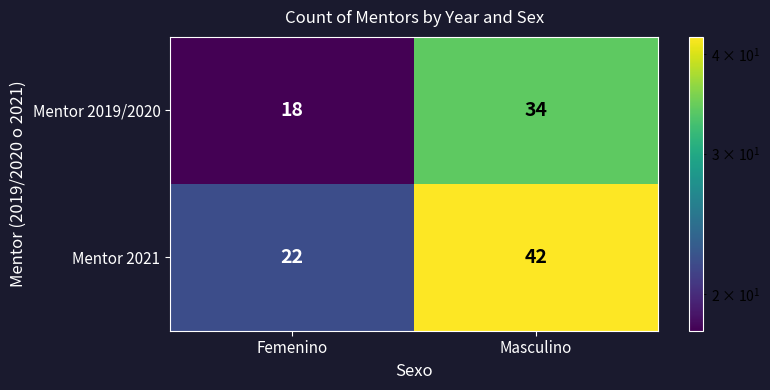

Where is Mentor 2019/2020 nearest to the value 26?

Femenino